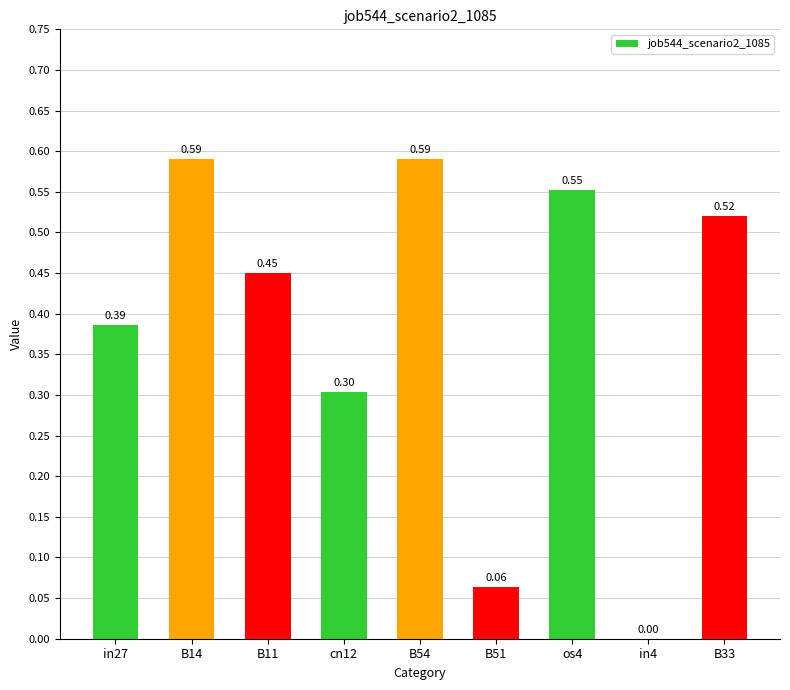

The chart shows a value of 0.0 at B51. True or false?

False